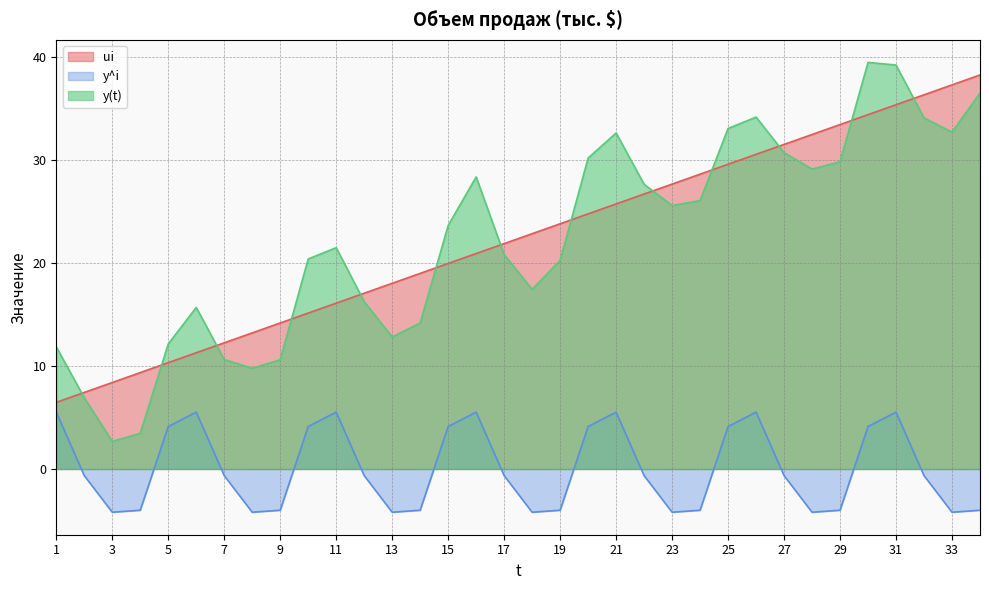

True or false: y^i has more than 1 points higher than both neighbors.

True